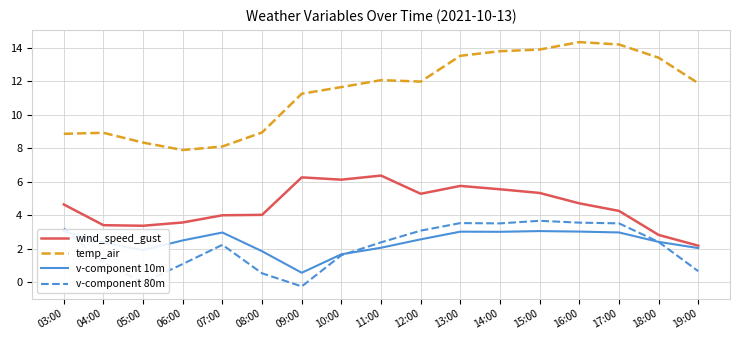

True or false: wind_speed_gust and temp_air intersect in this chart.

False